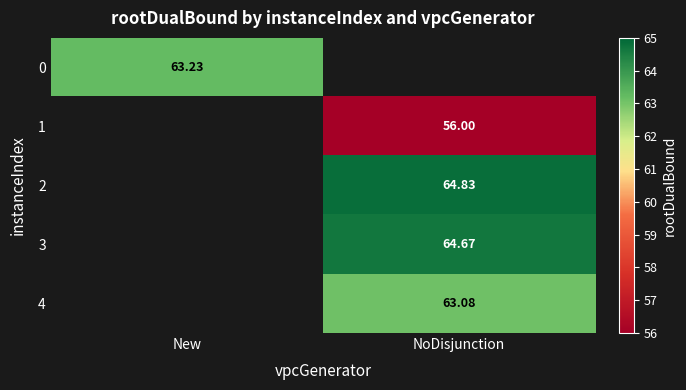

The 1 series shows 89.0 at NoDisjunction. True or false?

False